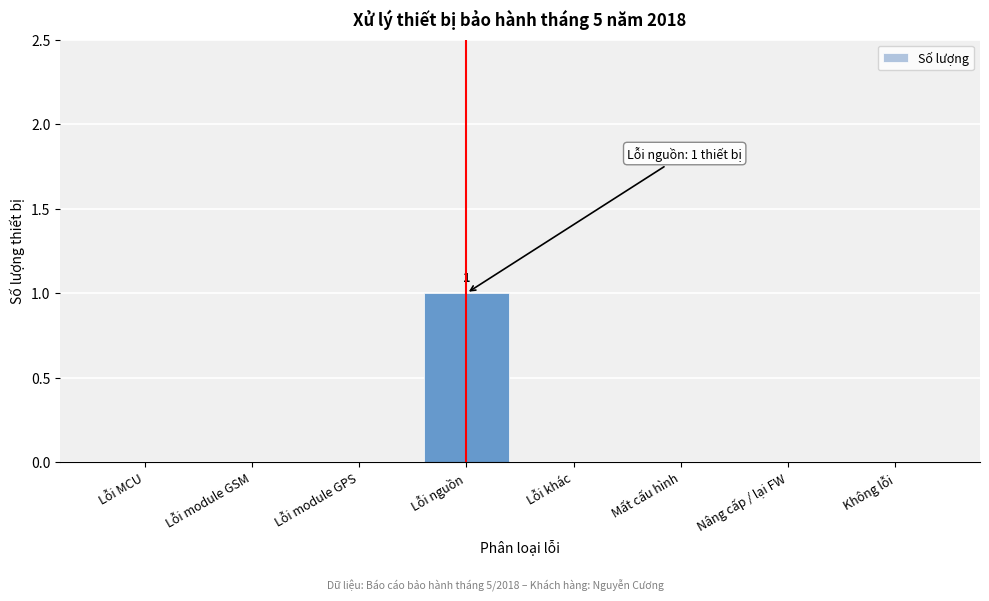

Reading right to left, extract all data points from this chart.

Không lỗi=0	Nâng cấp / lại FW=0	Mất cấu hình=0	Lỗi khác=0	Lỗi nguồn=1	Lỗi module GPS=0	Lỗi module GSM=0	Lỗi MCU=0